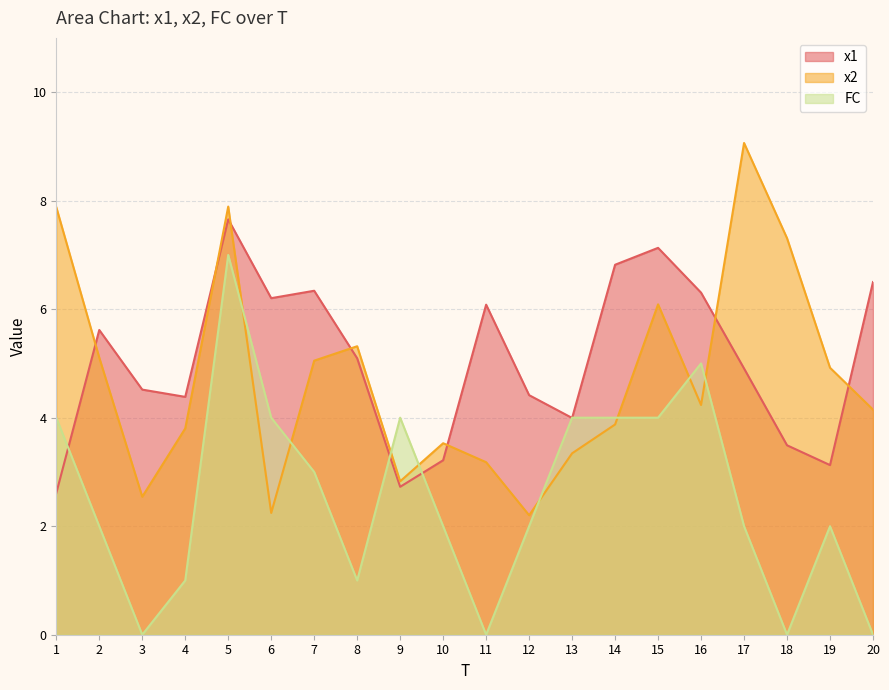

True or false: x1 and FC intersect in this chart.

True